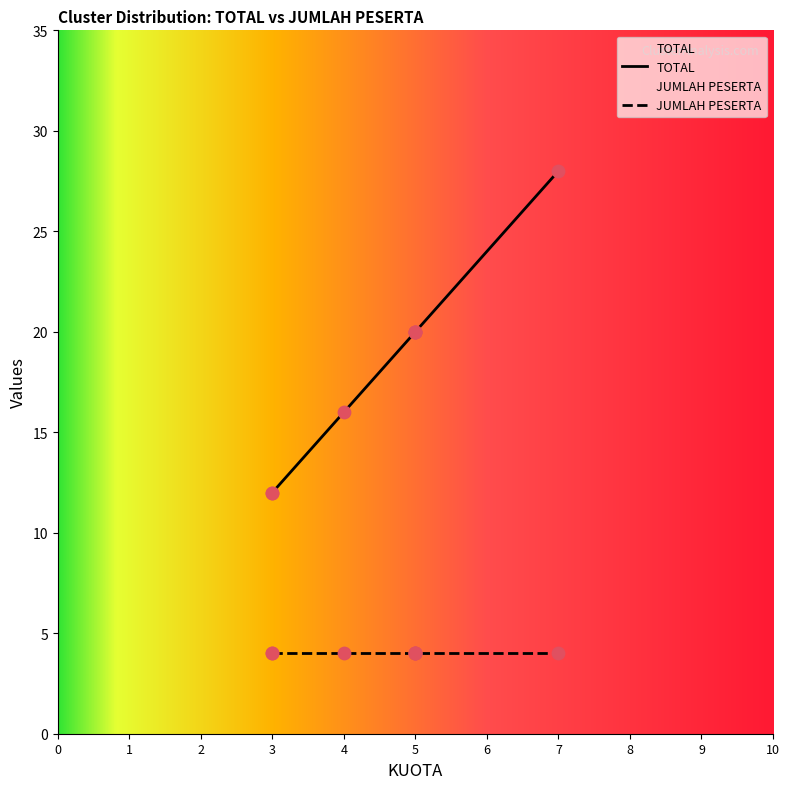

Which series has the largest Y range (max minus min)?

TOTAL